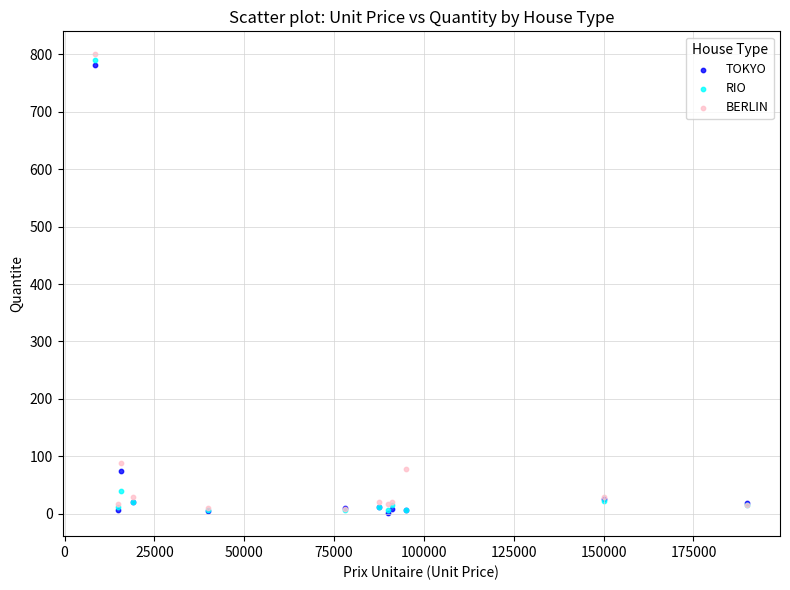

Which series reaches the maximum Y coordinate?

BERLIN